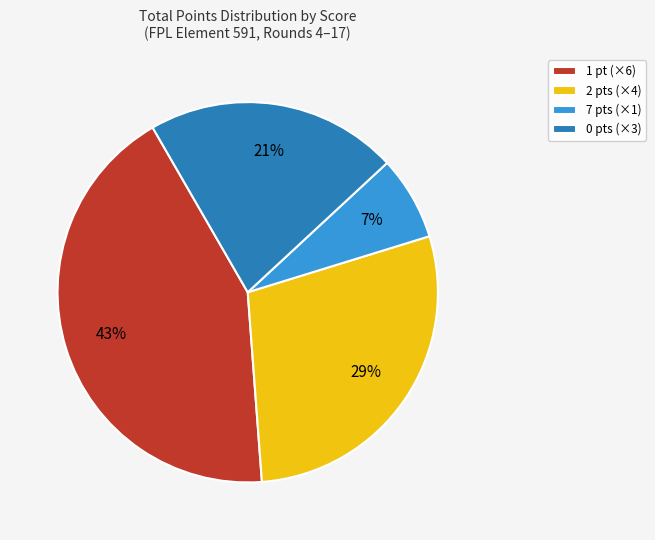

To the nearest percent, what is the average slice percentage?

25%